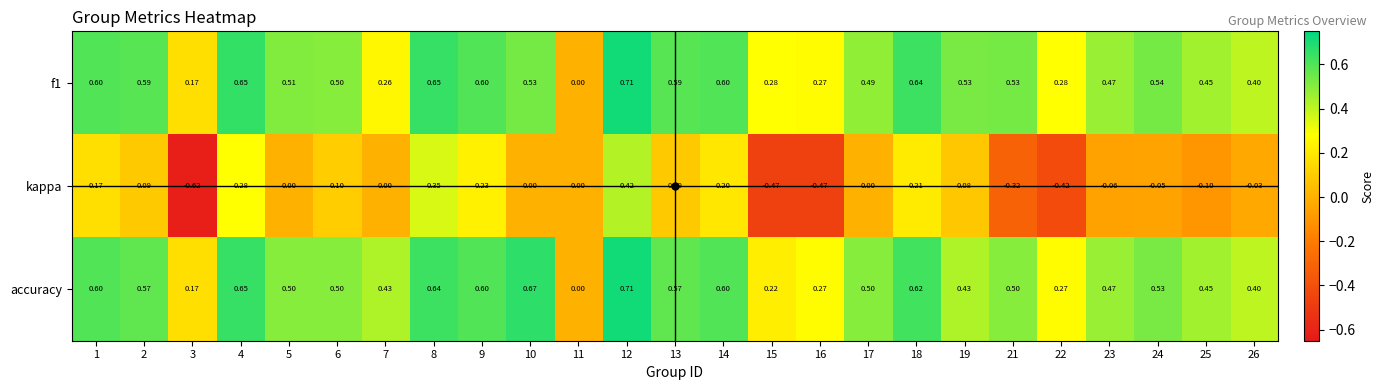

Is the value of accuracy at 7 greater than the value of f1 at 16?

Yes